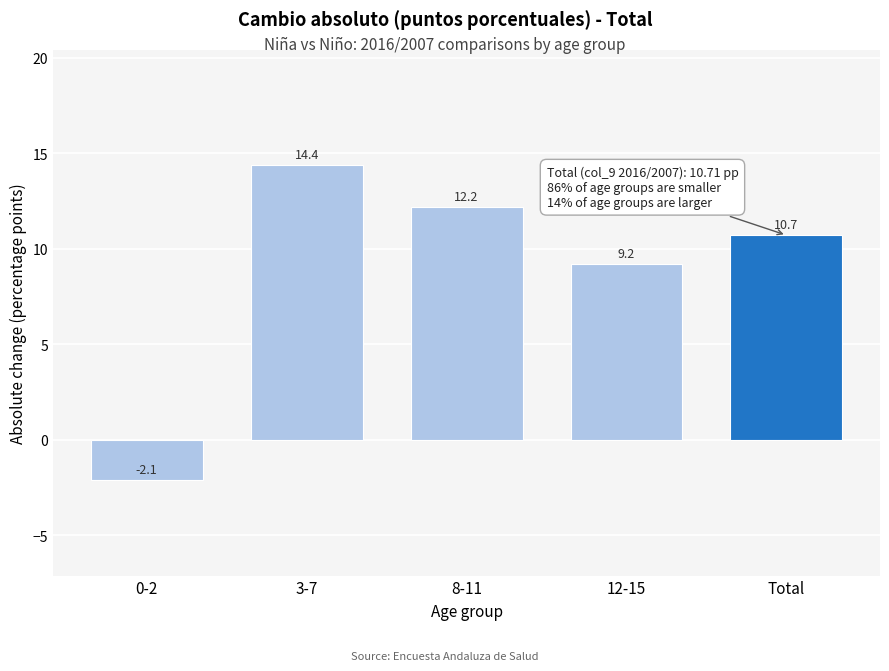

Reading left to right, transcribe all the data shown in this chart.

-2.1	14.4	12.2	9.2	10.7